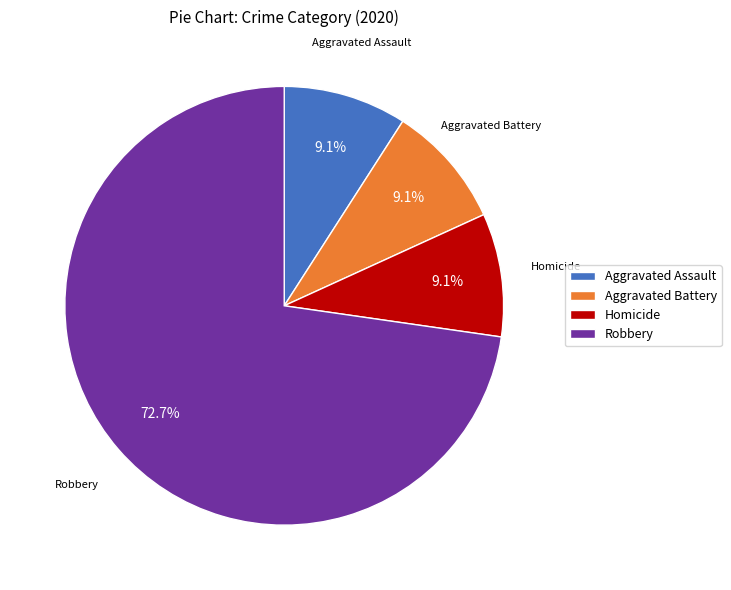

Combined, what portion of the pie is Aggravated Assault and Homicide?

18.2%